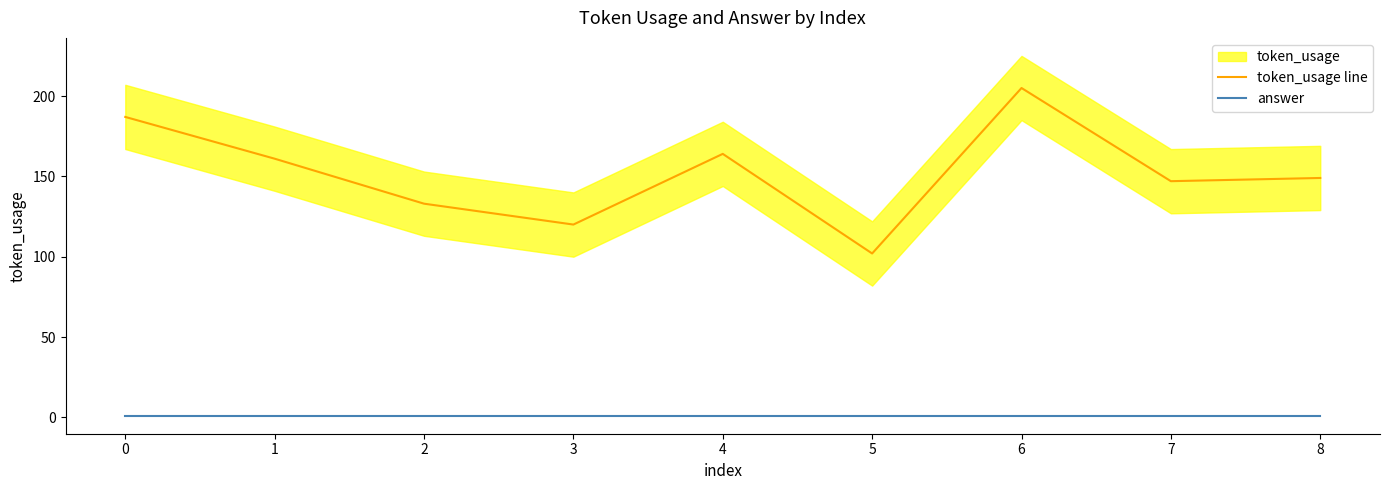

Read the token_usage line value at 0, to the nearest 50.

200